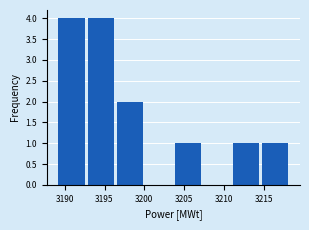

What is the height of the bar covering 3211.0 to 3215.0 on the x-axis? Neither the bar edges nor the heights are printed on the chart, so give them approximately, as read against the axes.

1